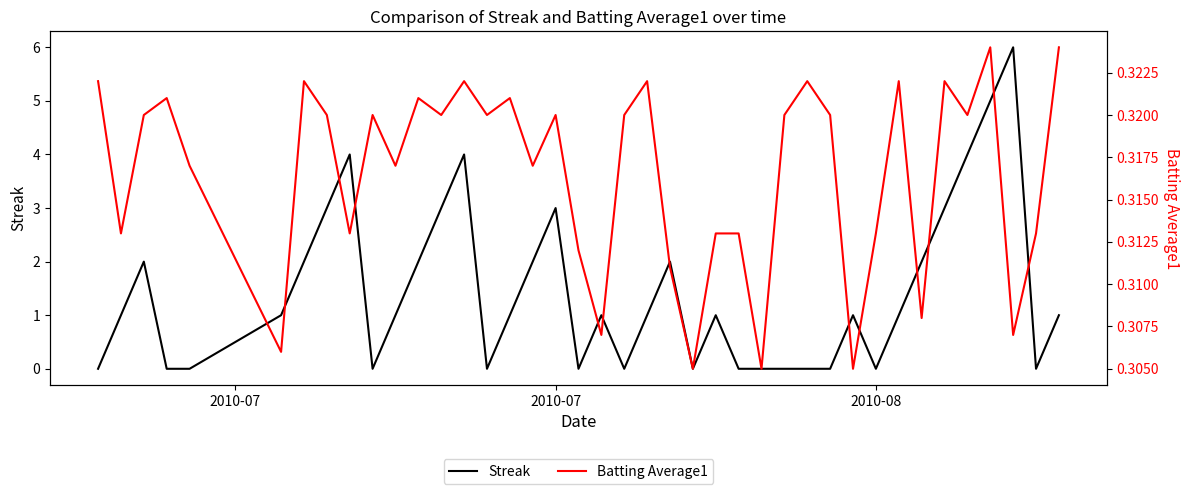

Is the value of Streak at 15 greater than the value of Batting Average1 at 6?

Yes